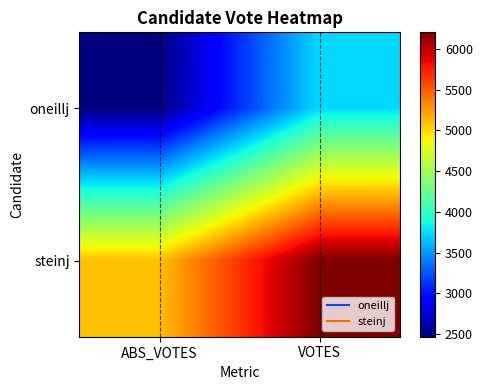

Reading left to right, what are all the values shown in this chart?

oneillj: ABS_VOTES=2466	VOTES=3734
steinj: ABS_VOTES=5100	VOTES=6203